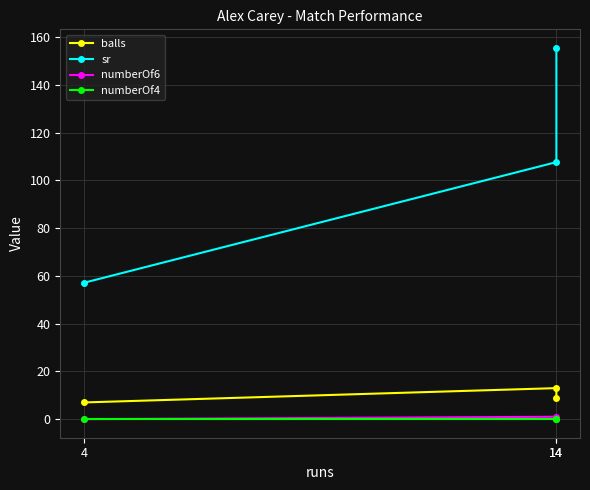

Rank the series at 4 from lowest to highest value.

numberOf6, numberOf4, balls, sr